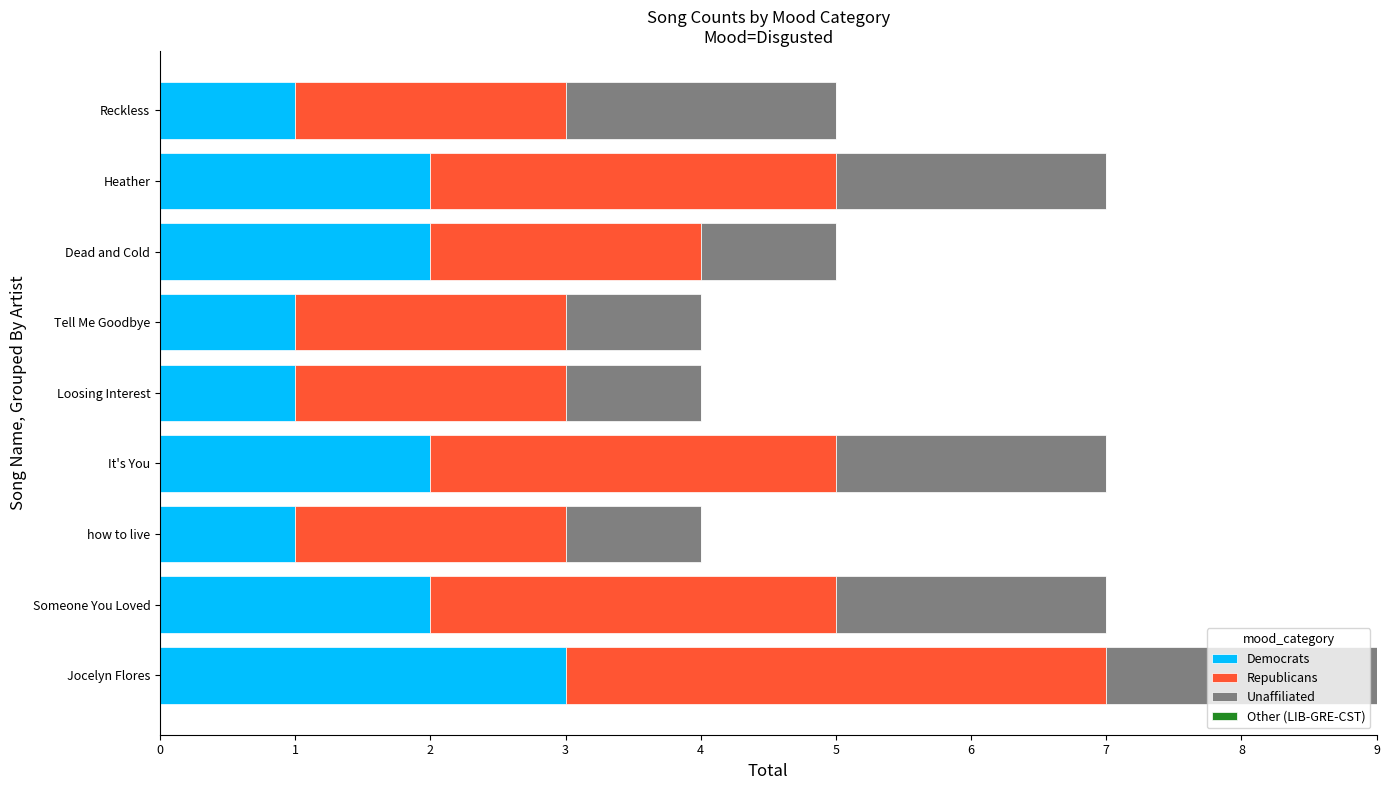

What is the total value across all series at Jocelyn Flores?

9